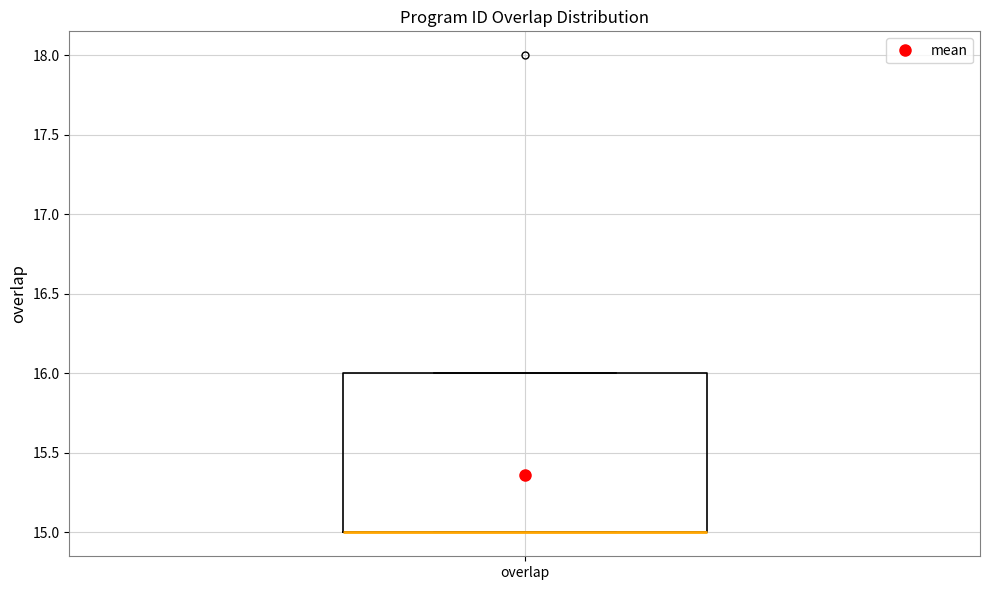

Transcribe this box plot: give where the median line is, the range the box spans, and where the two whiskers end, as read against the y-axis. The values are not printed on the chart, so give them approximately, as read against the axis.

median 15 (drawn on the box's lower edge), box 15 to 16, whiskers 15 to 16